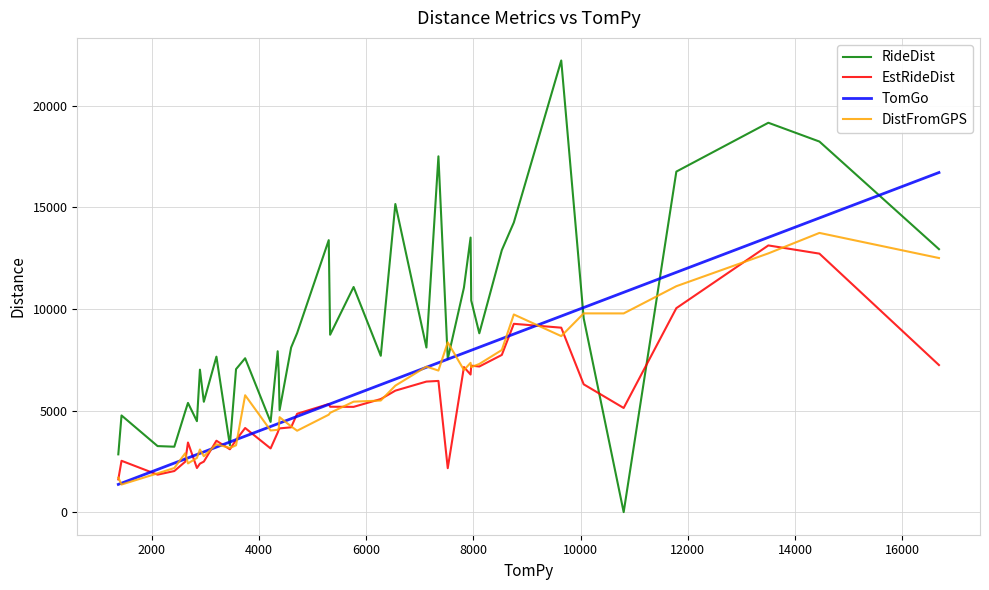

What is the sum of all RideDist values?

367046